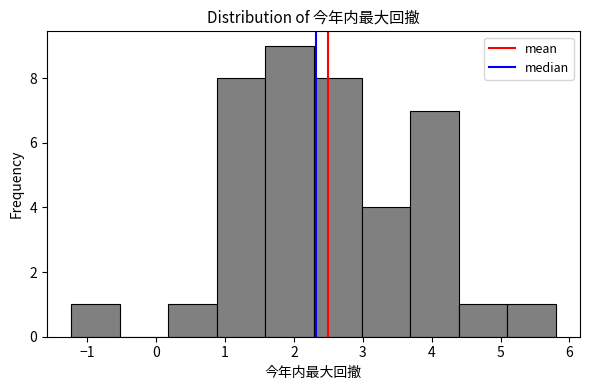

Reading left to right, list every bar in this chart as the range it spans on the x-axis followed by its height. Neither the bar edges nor the heights are printed on the chart, so give them approximately, as read against the axes.

-1.2 to -0.5: 1
-0.5 to 0.2: 0
0.2 to 0.9: 1
0.9 to 1.6: 8
1.6 to 2.3: 9
2.3 to 3.0: 8
3.0 to 3.7: 4
3.7 to 4.4: 7
4.4 to 5.1: 1
5.1 to 5.8: 1